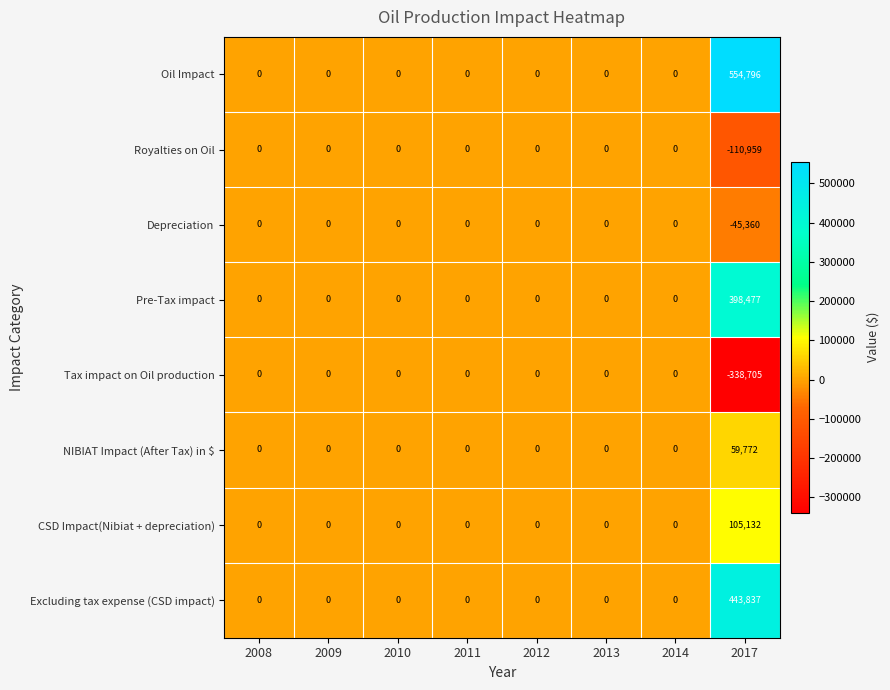

What is the lowest value of the Royalties on Oil series?

-110959